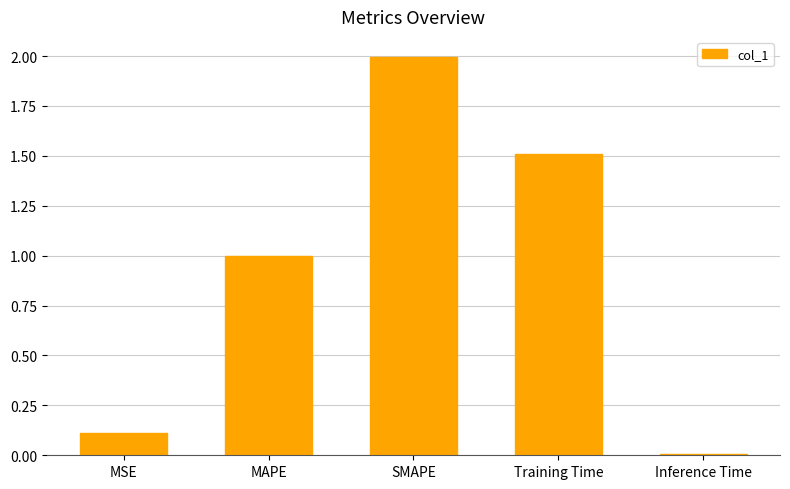

Rank the categories by value from lowest to highest.

Inference Time, MSE, MAPE, Training Time, SMAPE